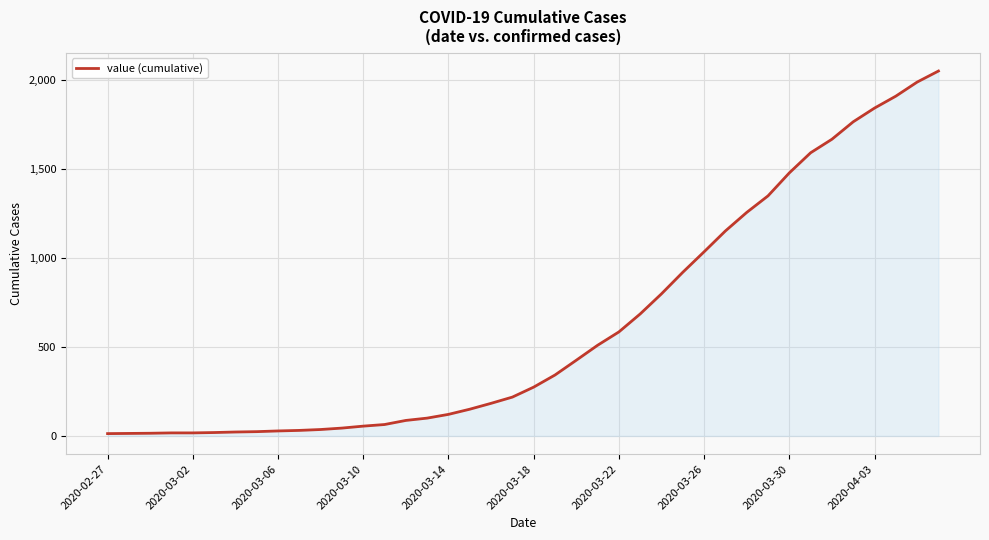

What is the maximum value shown in the chart?

2049